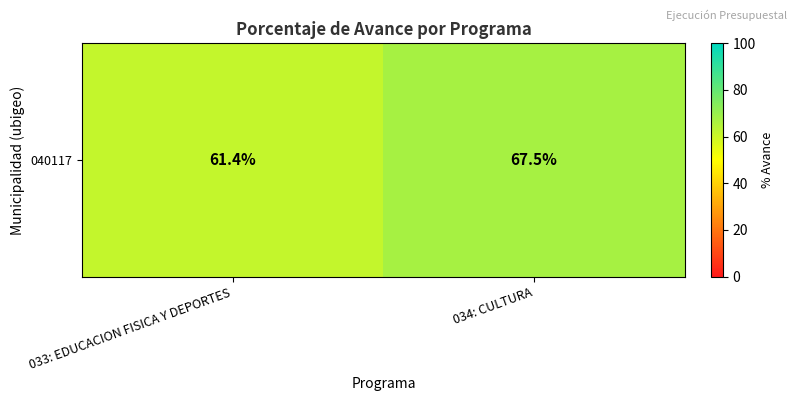

What is the difference between the values at 033: EDUCACION FISICA Y DEPORTES and 034: CULTURA?

6.1